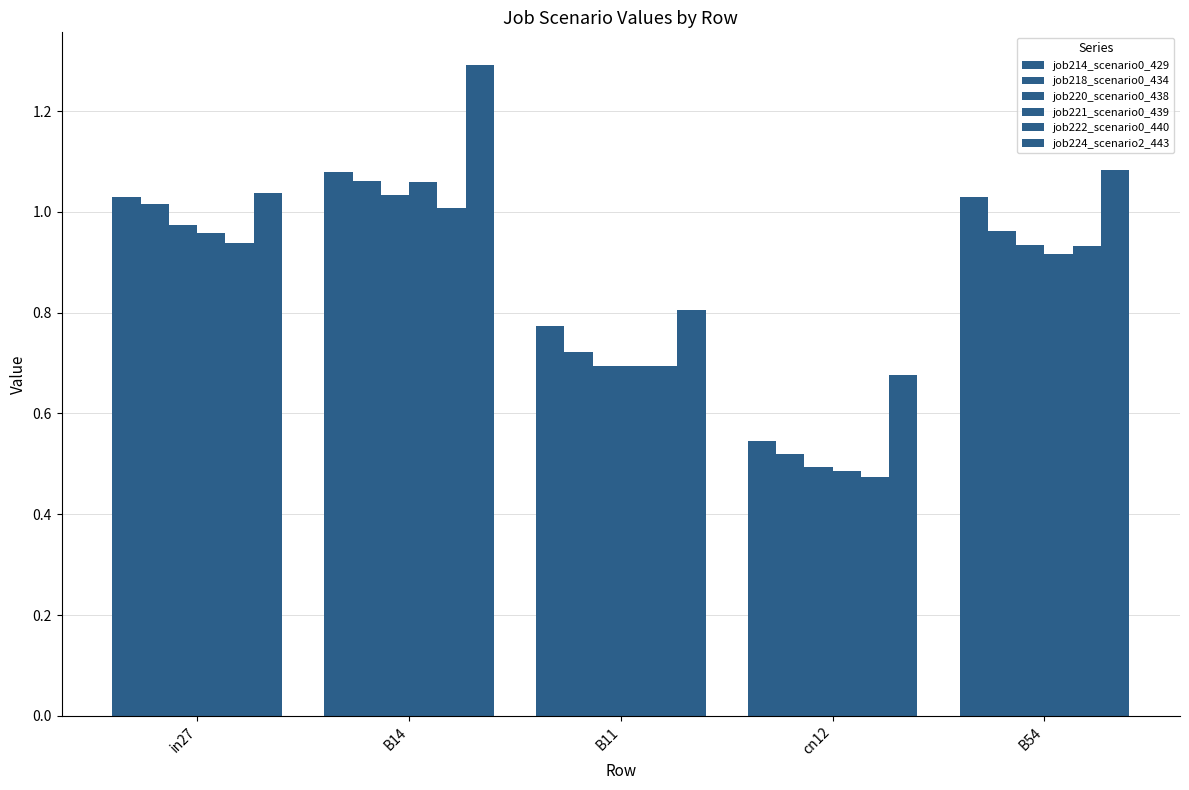

Are the bars horizontal?

No